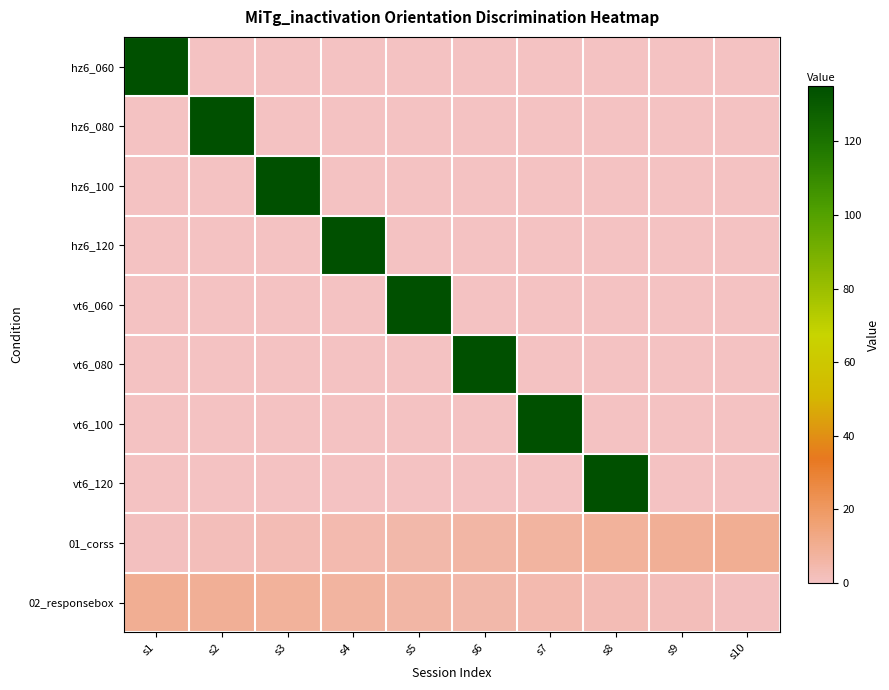

Between s2 and s7, which series saw the biggest shift?

hz6_080